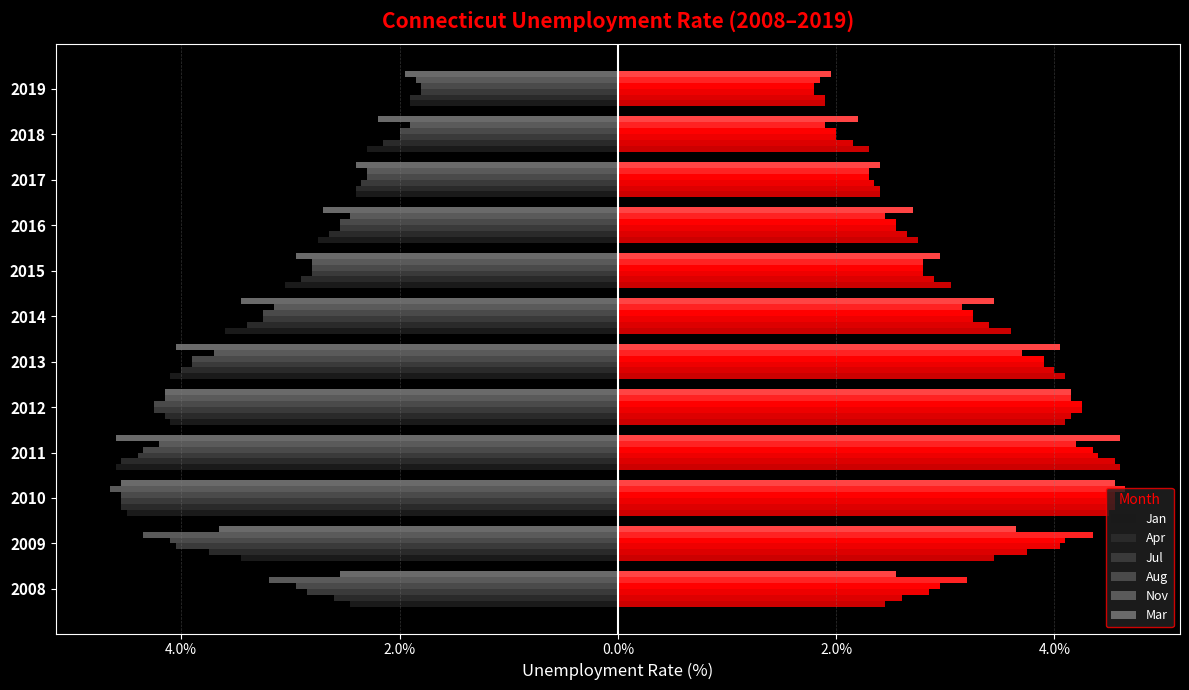

Where does the Mar series first go above -2?

2019